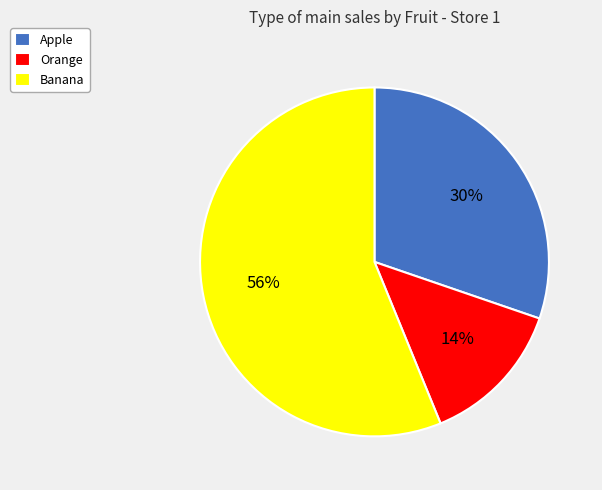

Is it true that Banana is 63% of the pie?

False